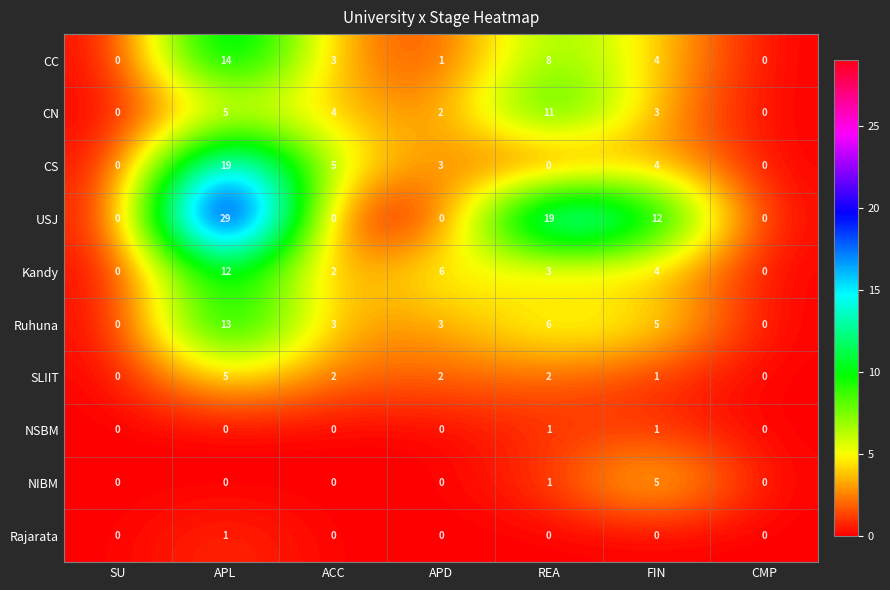

What is the total value across all series at APL?

98